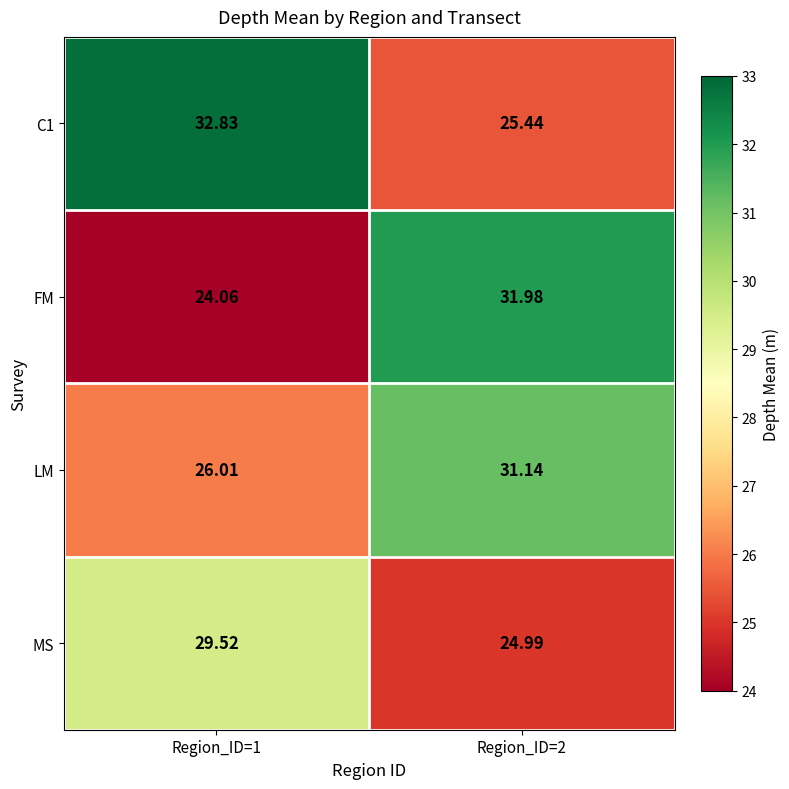

Between Region_ID=1 and Region_ID=2, which series saw the biggest shift?

FM